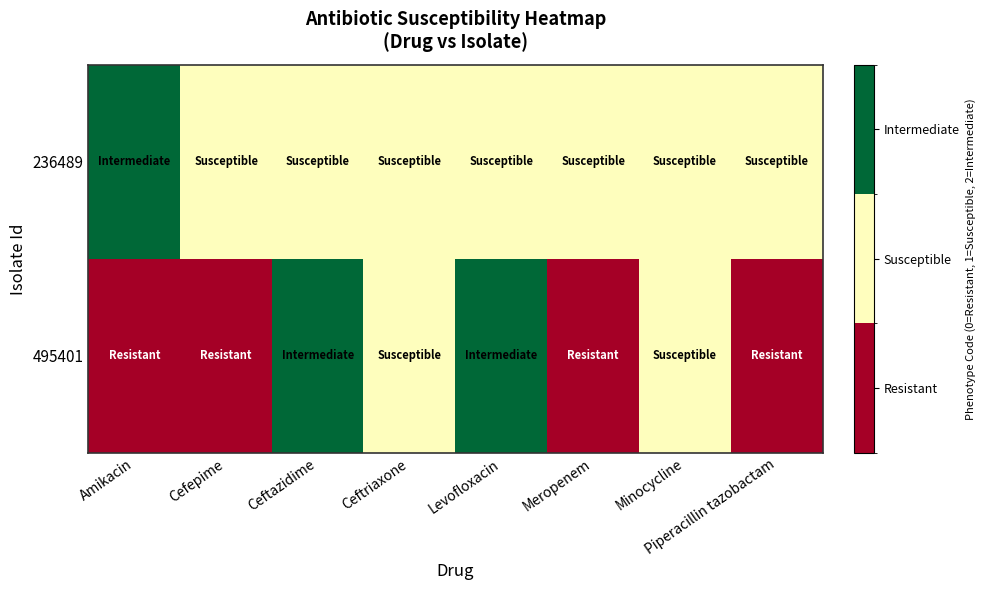

List the series in order of their overall mean, highest first.

236489, 495401